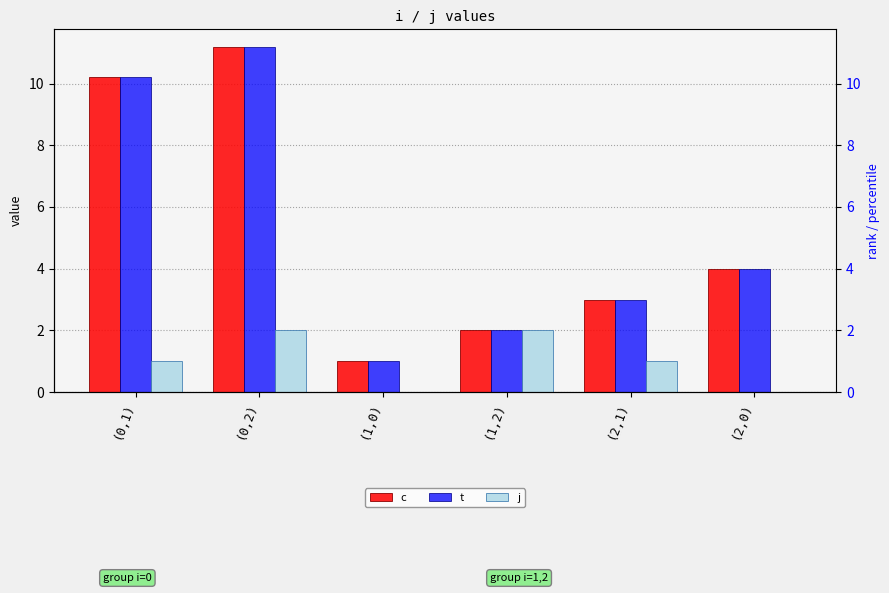

What is the sum of all j values?

6.0